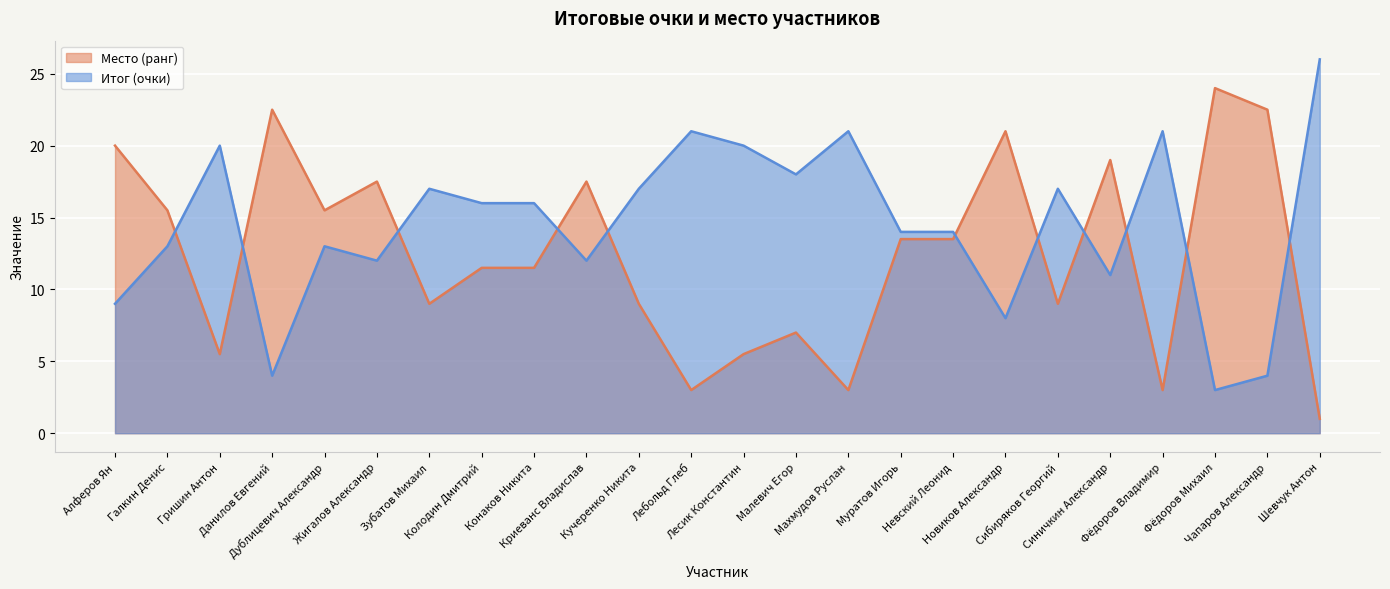

Between Гришин Антон and Синичкин Александр, which series saw the biggest shift?

Место (ранг)